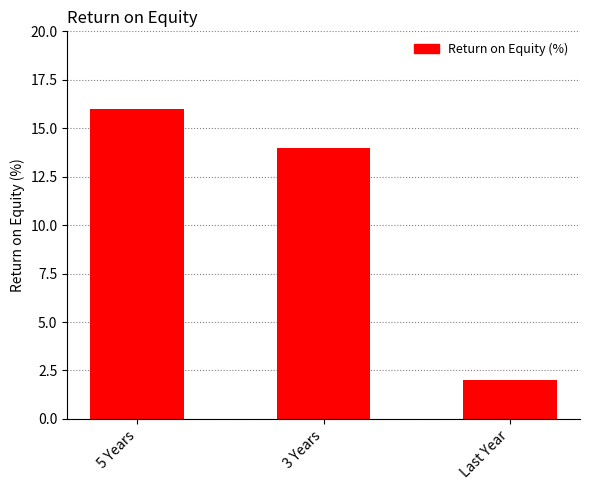

Read the value at Last Year.

2